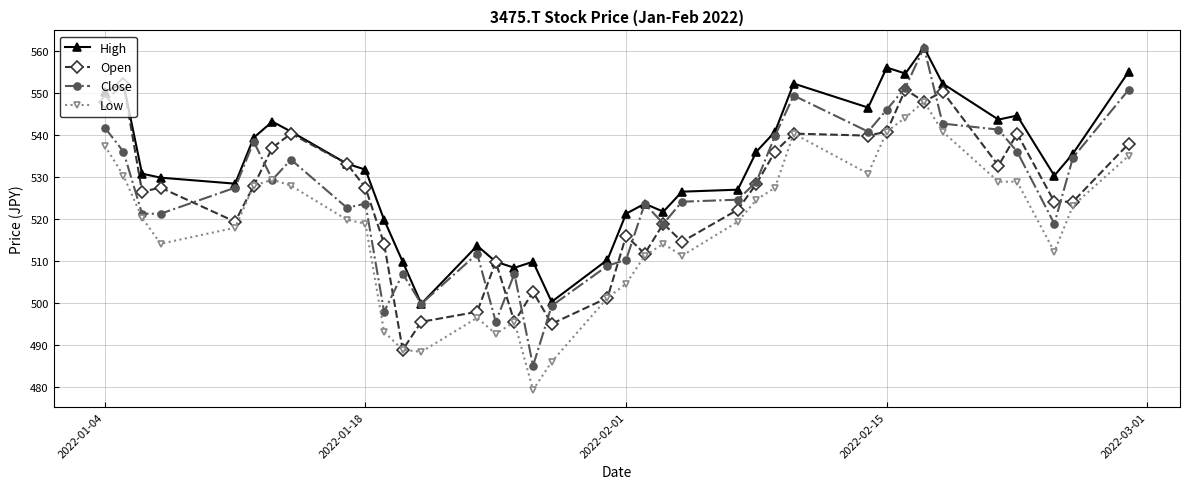

Which series has the largest total across all categories?

High